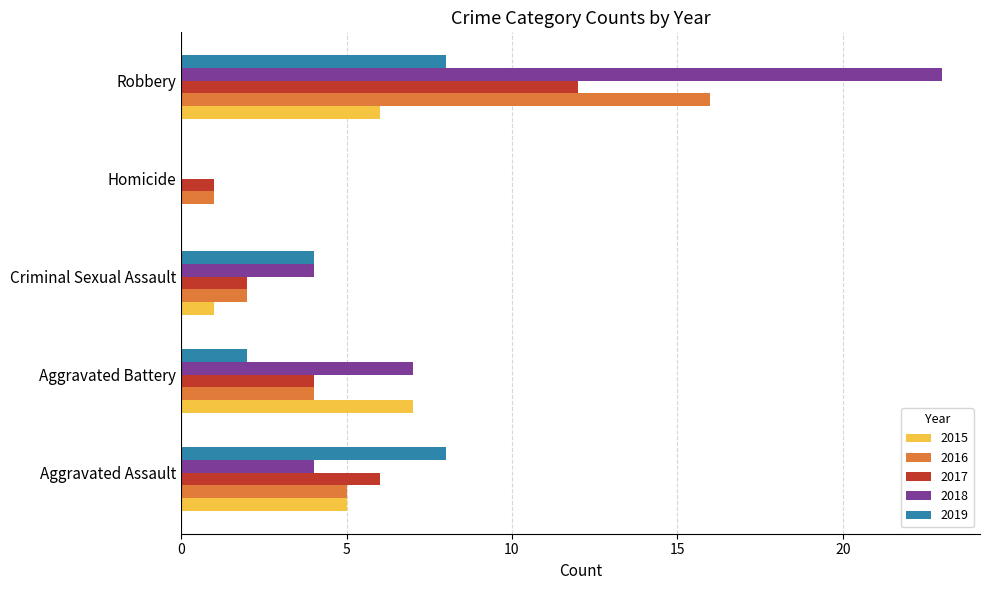

Is it true that 2016 equals 2 at Criminal Sexual Assault?

True